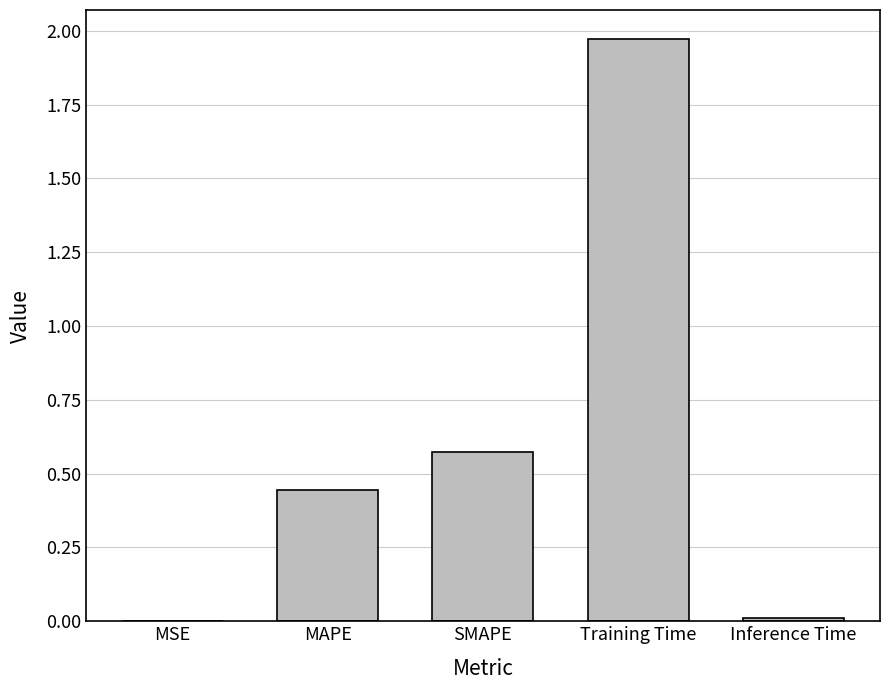

Are the bars grouped side by side (vs. stacked)?

No